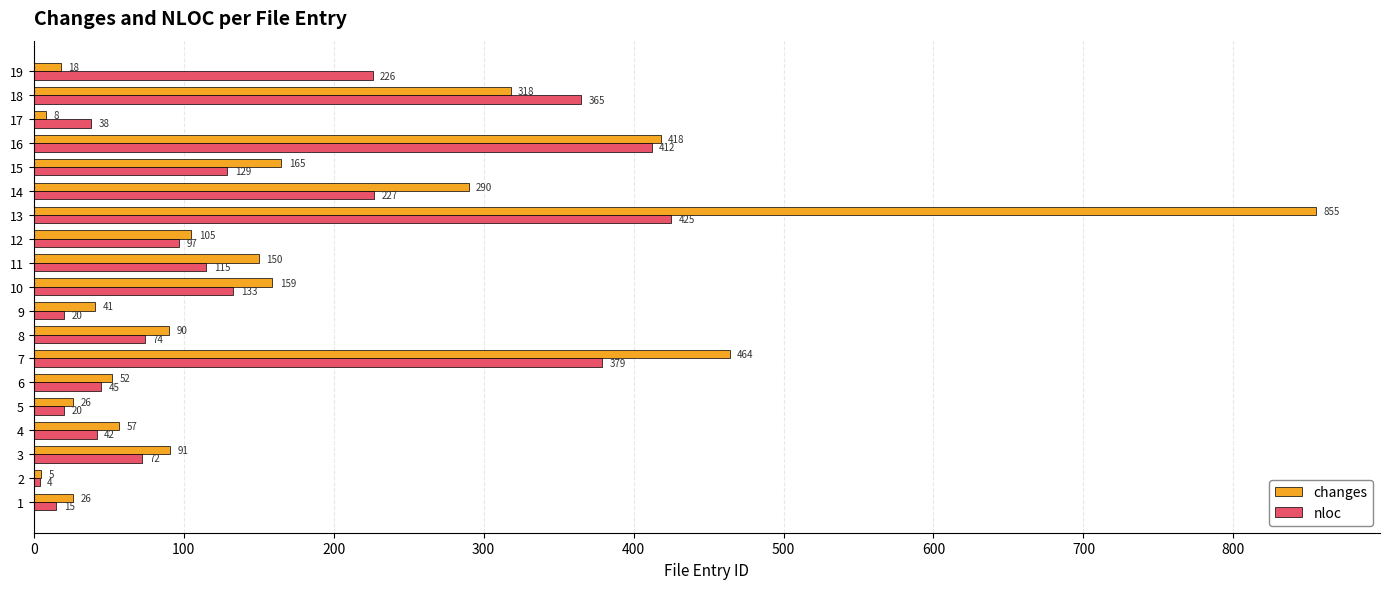

Which category has the highest value in the changes series?

13